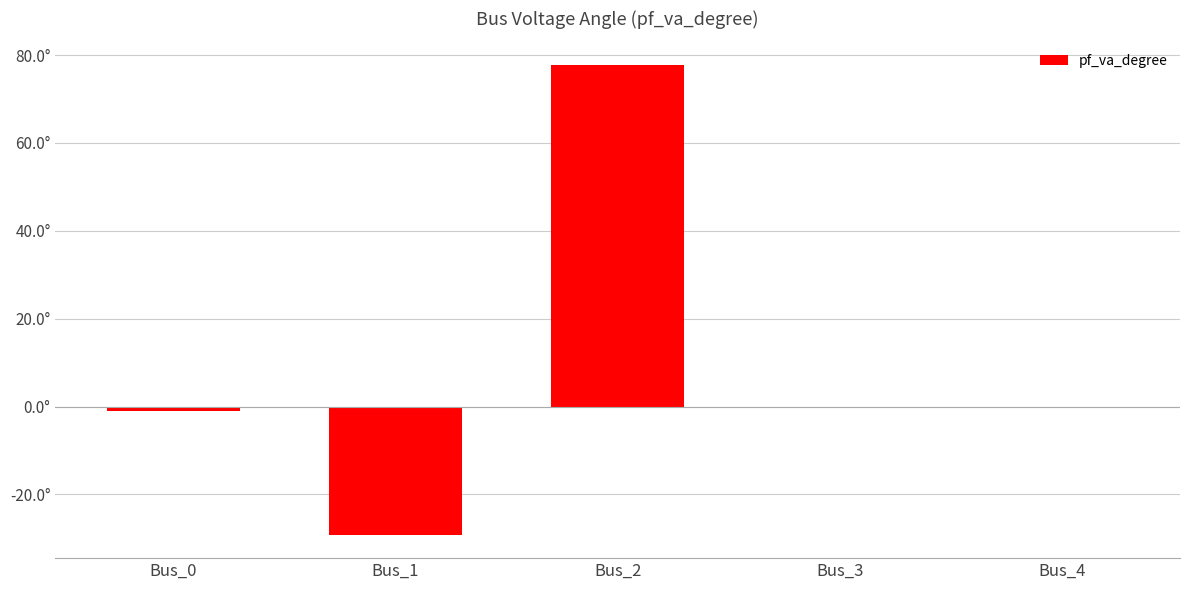

How many bars are there in total?

5